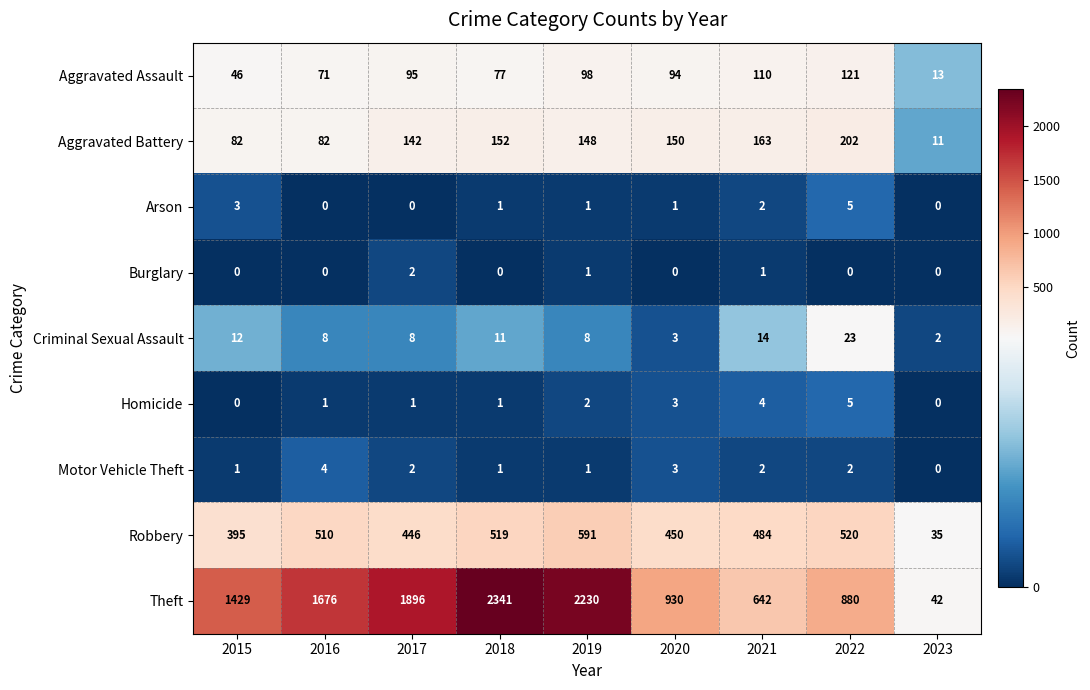

The value of Motor Vehicle Theft at 2015 is 1. True or false?

True